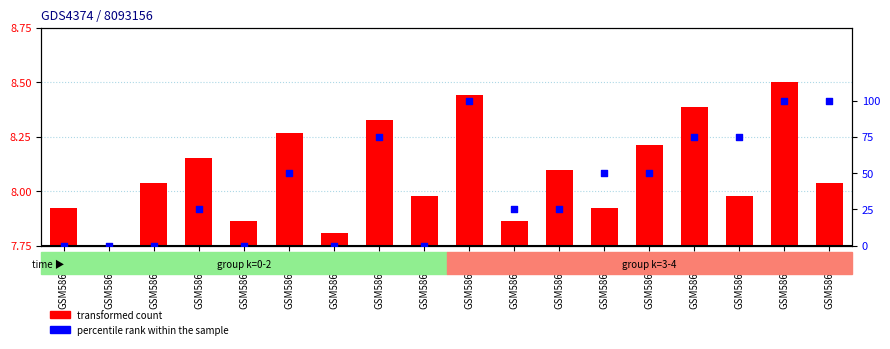

Is the value of transformed count at GSM586093 greater than the value of percentile rank within the sample at GSM586094?

No